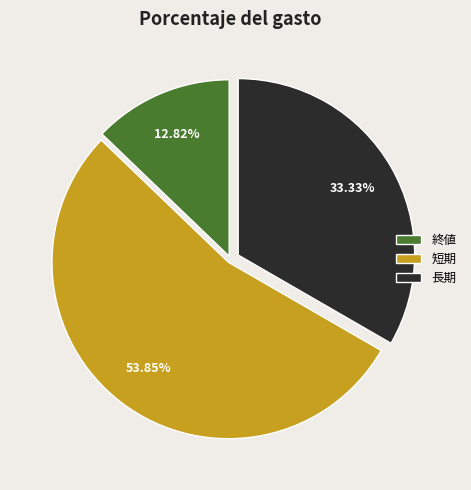

Do 長期 and 終値 together represent more than half of the pie?

No